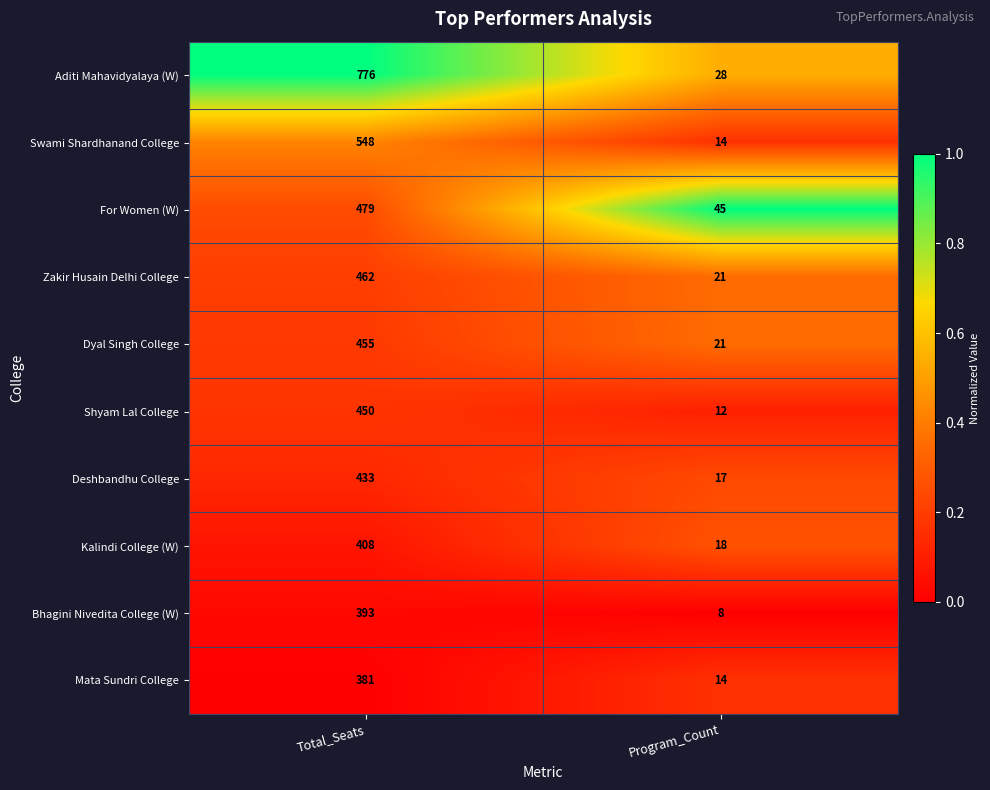

Is it true that Kalindi College (W) equals 32 at Program_Count?

False